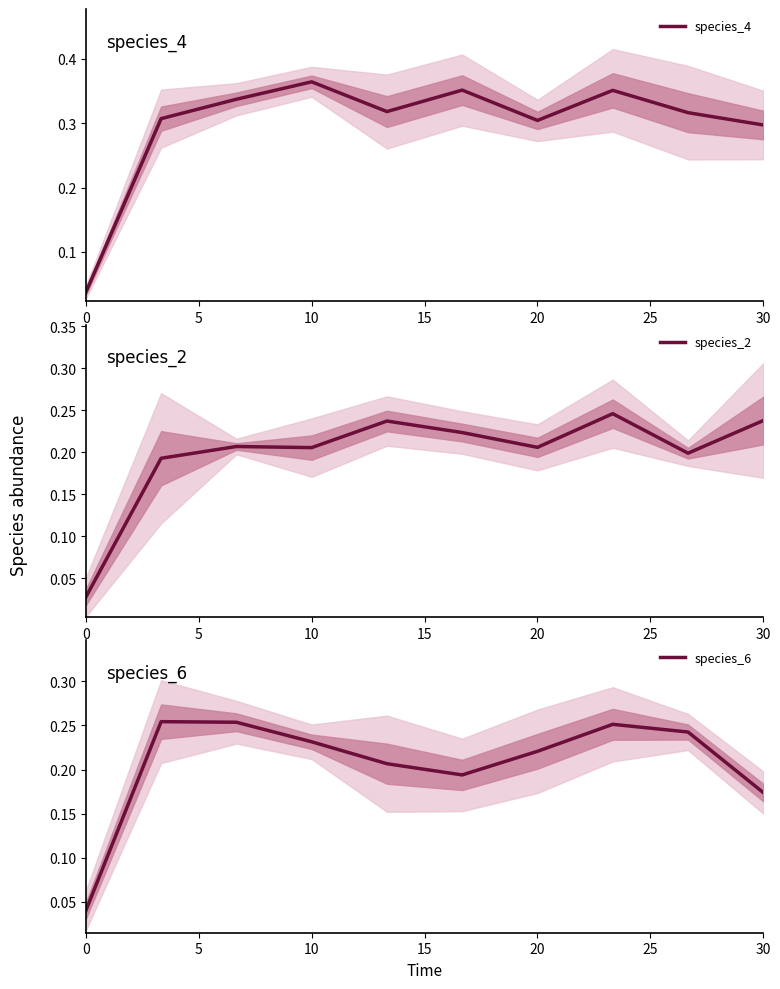

Rank the series by their maximum value, from highest to lowest.

species_4, species_6, species_2